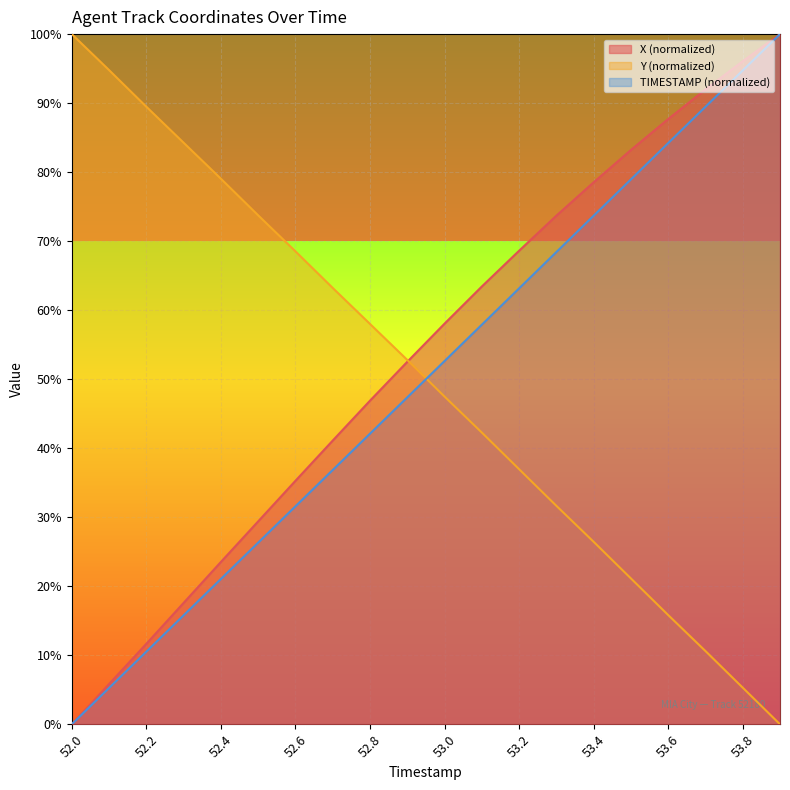

Between which two adjacent categories do TIMESTAMP and Y first intersect?

52.9 and 53.0